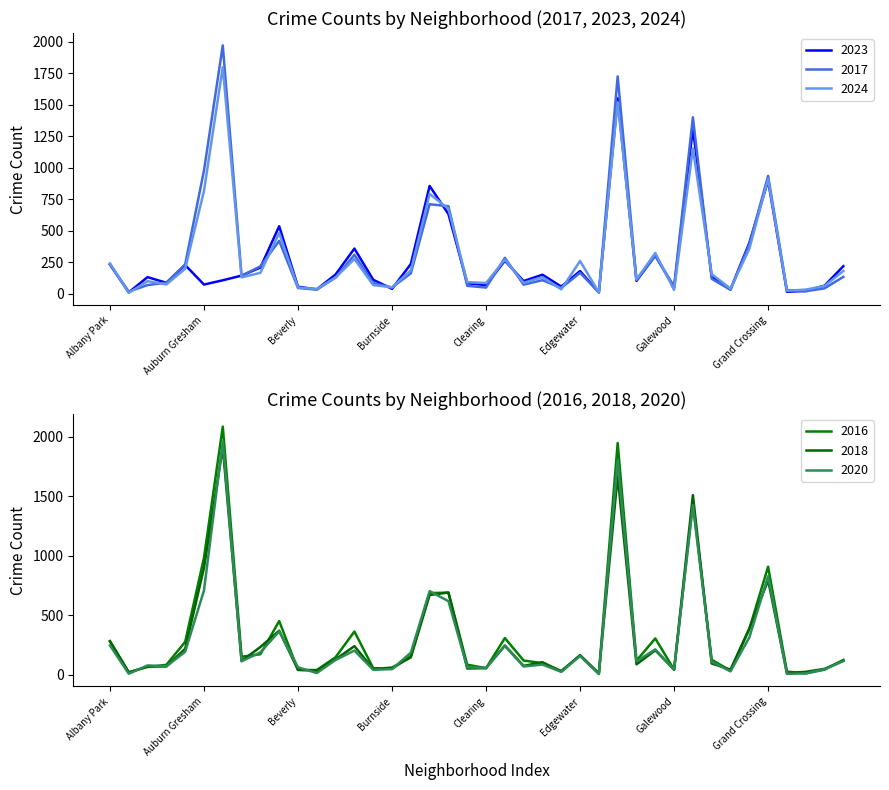

What is the value of the 2023 point at the 35th from the left?

404